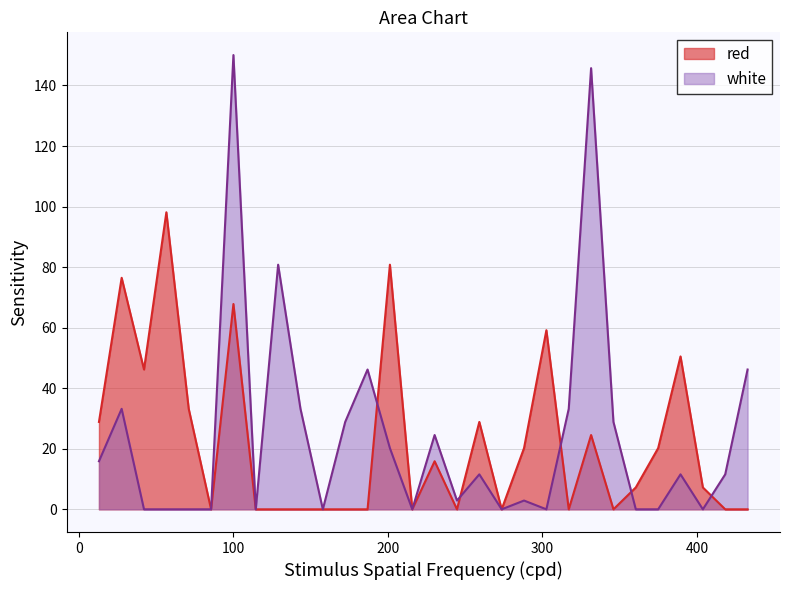

What is the highest value of the white series?

150.0